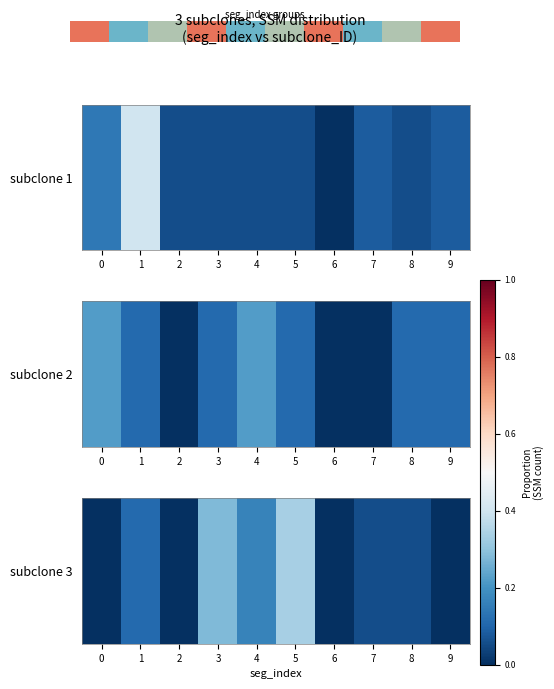

True or false: the data shows 1 at 1.

False